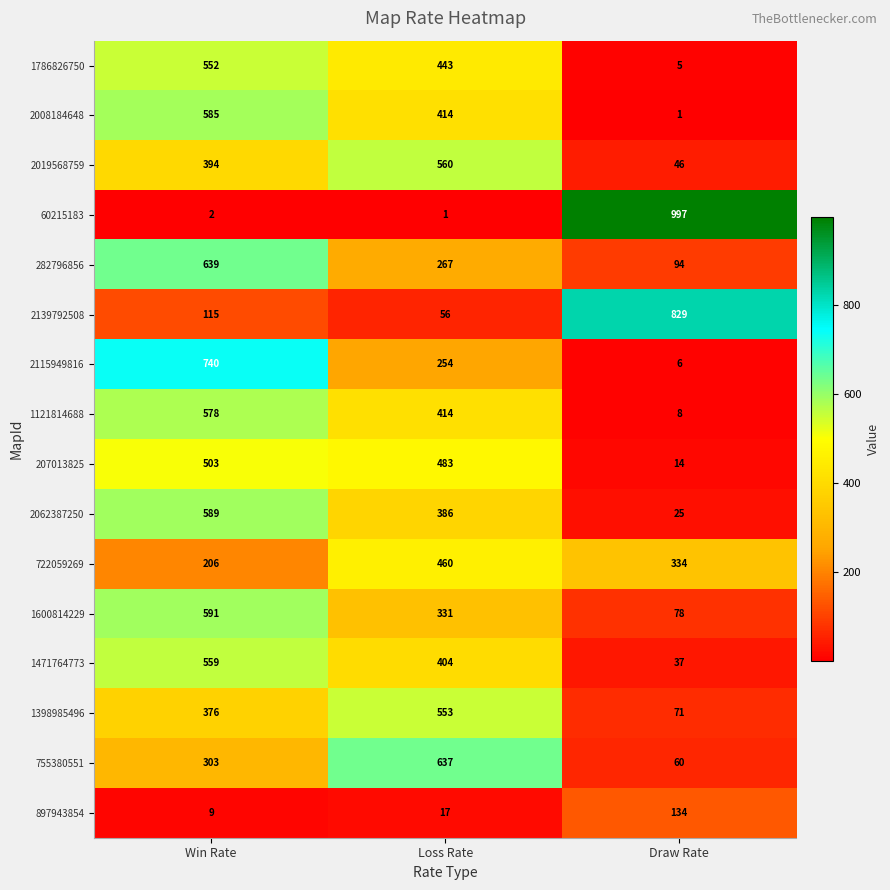

Is it true that 1121814688 equals 578 at Win Rate?

True